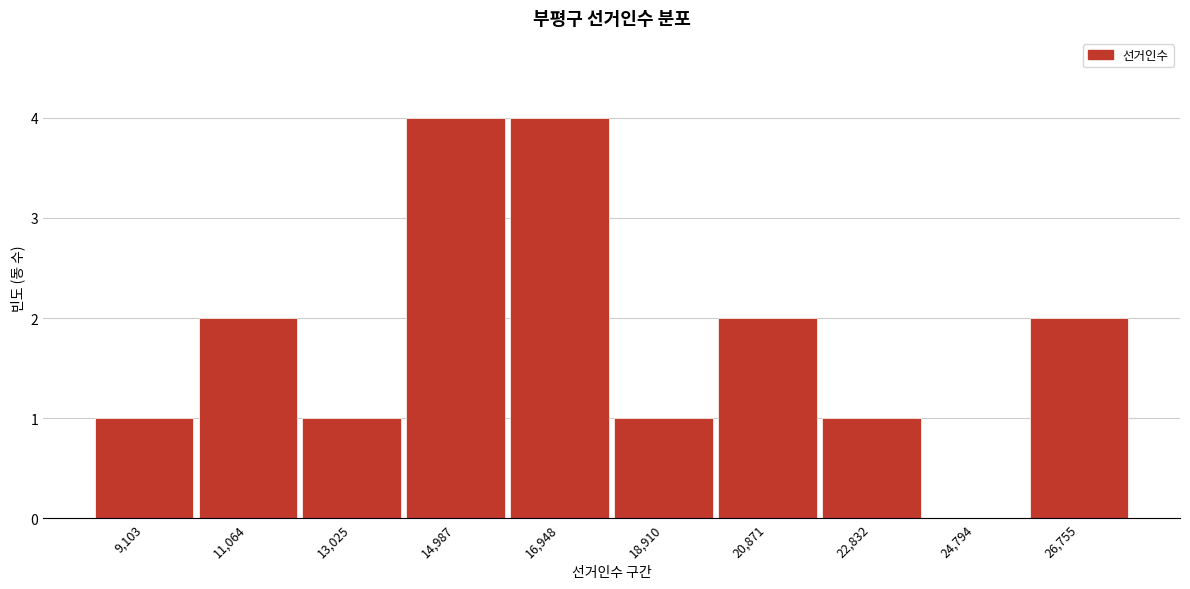

Reading right to left, extract all data points from this chart.

26,755=2	24,794=0	22,832=1	20,871=2	18,910=1	16,948=4	14,987=4	13,025=1	11,064=2	9,103=1